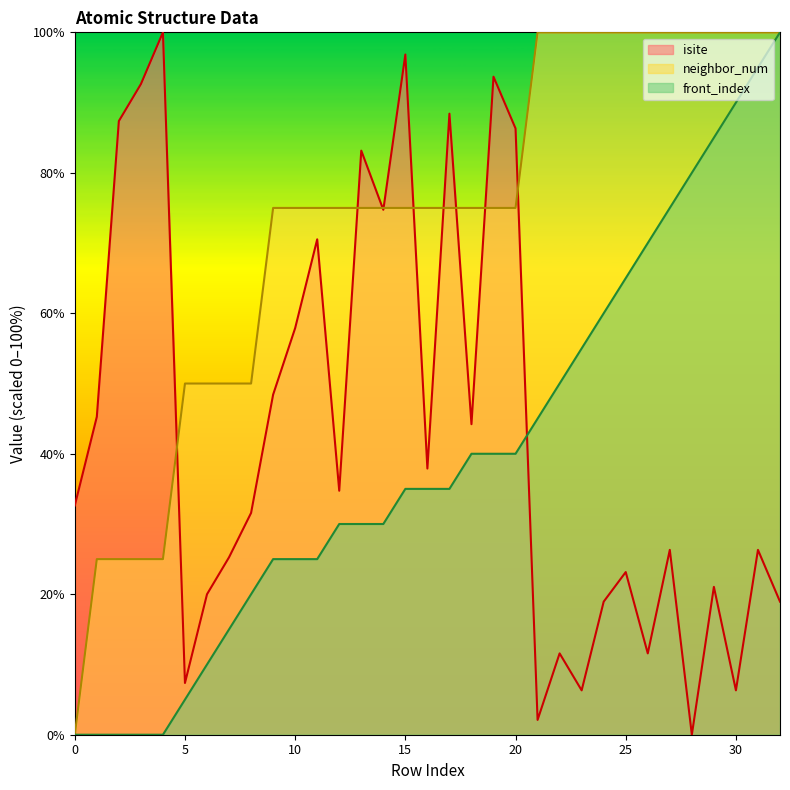

What is the difference between the neighbor_num values at 25 and 14?

25.0